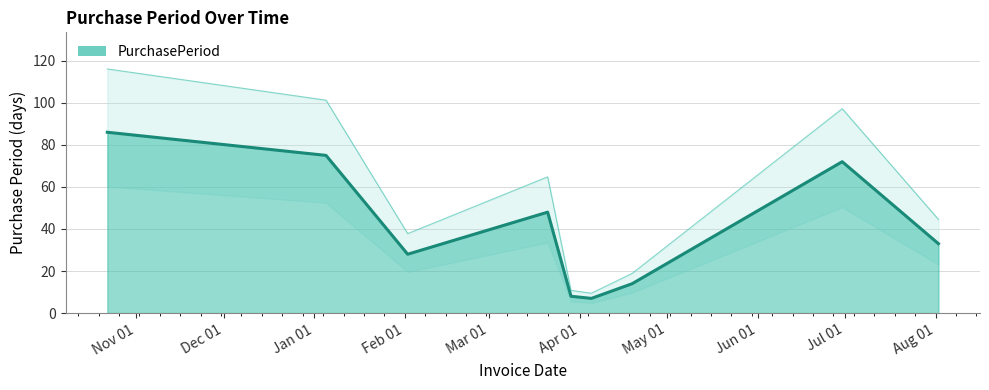

Does the chart have visible grid lines?

Yes